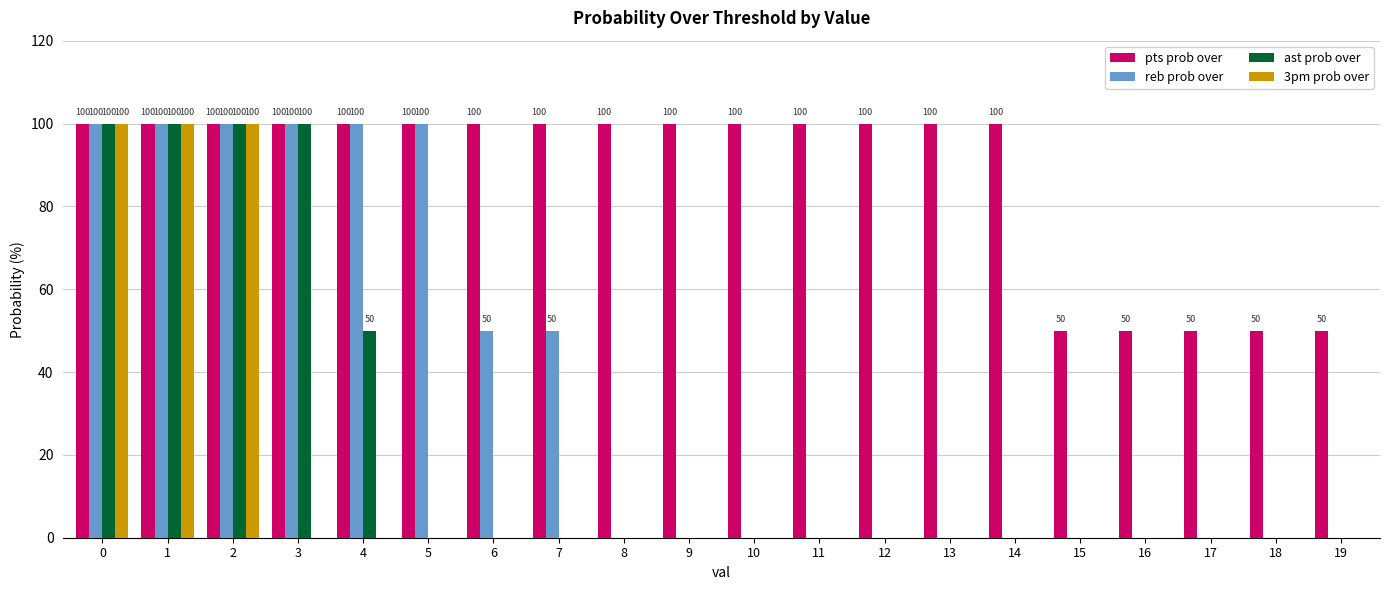

What is the sum of all 3pm prob over values?

300